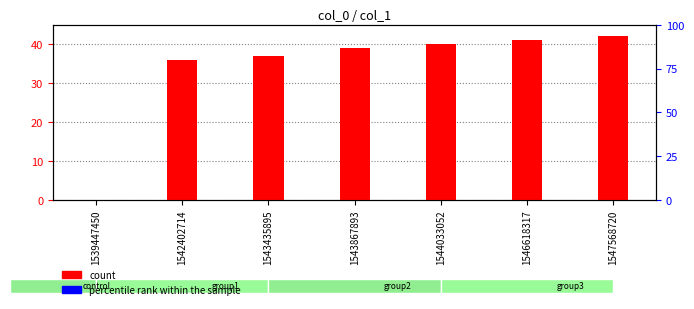

Are the bars horizontal?

No